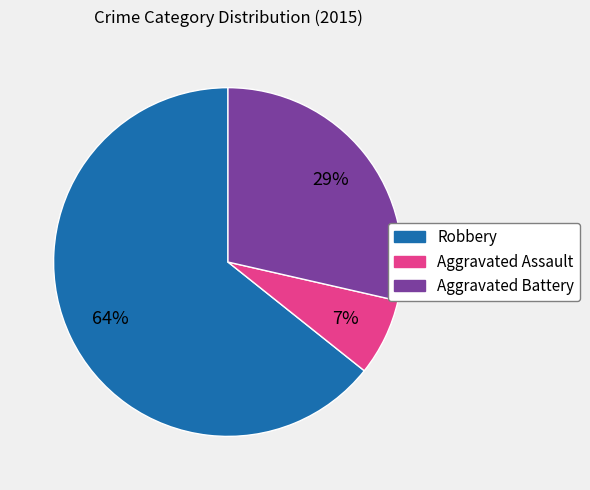

The Aggravated Battery slice represents 29% of the pie. True or false?

True